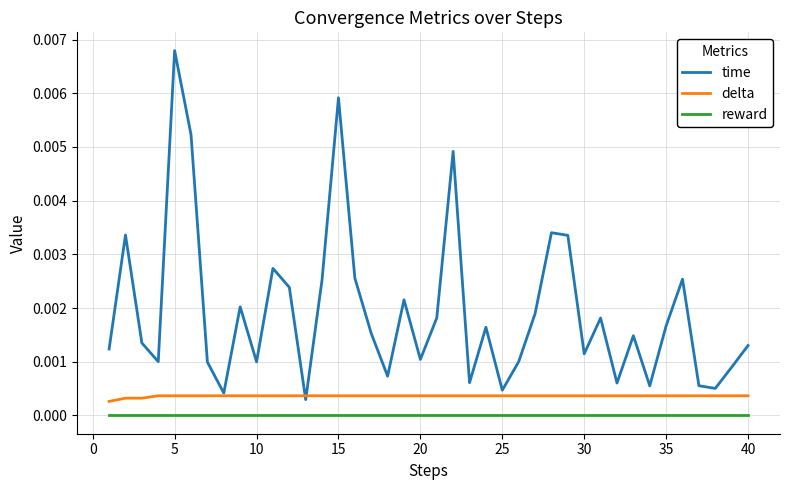

Which series has the widest spread of values?

time